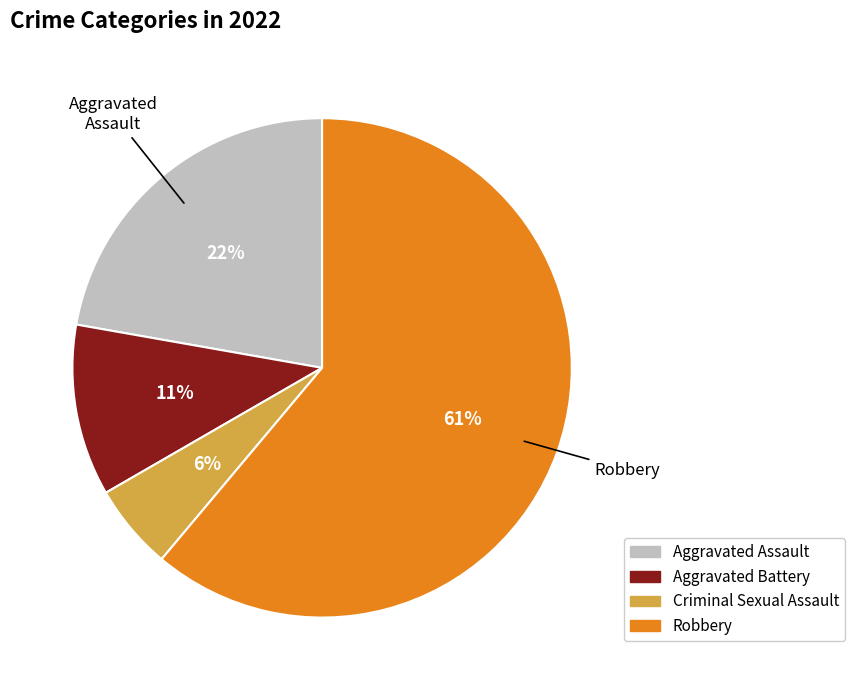

Rank the categories by value from lowest to highest.

Criminal Sexual Assault, Aggravated Battery, Aggravated Assault, Robbery